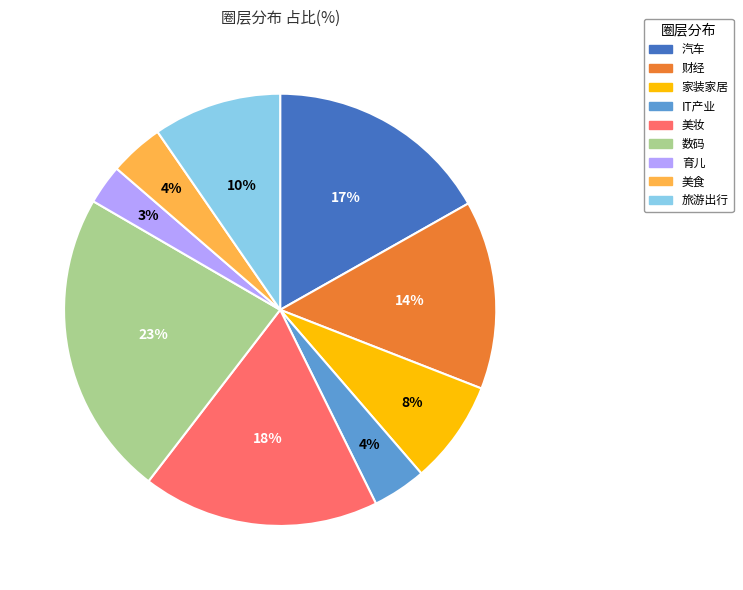

Does 美妆 represent more than half of the total?

No